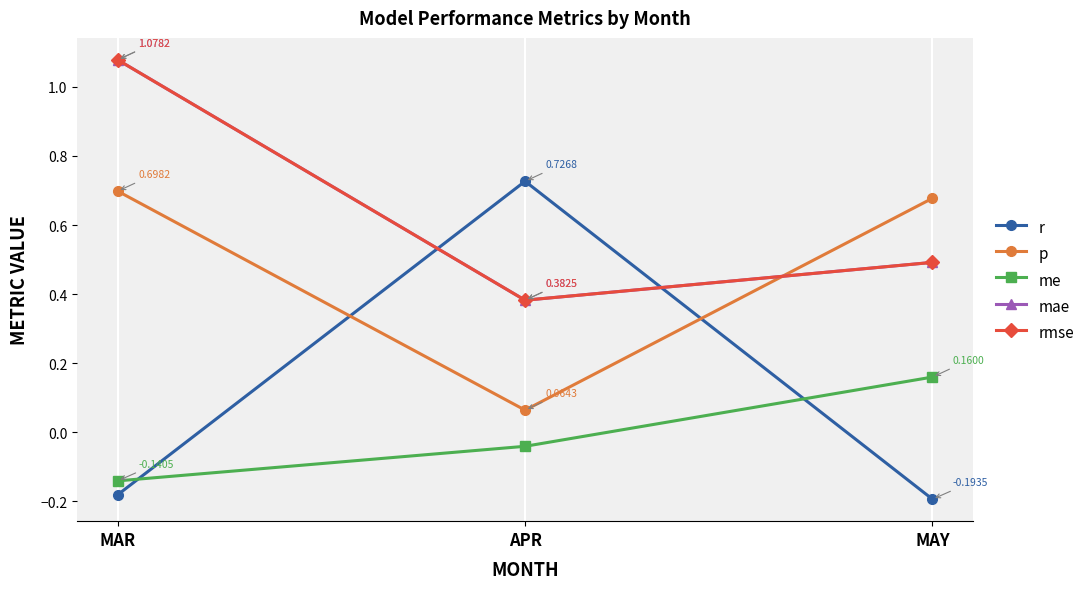

Does the chart have visible grid lines?

Yes